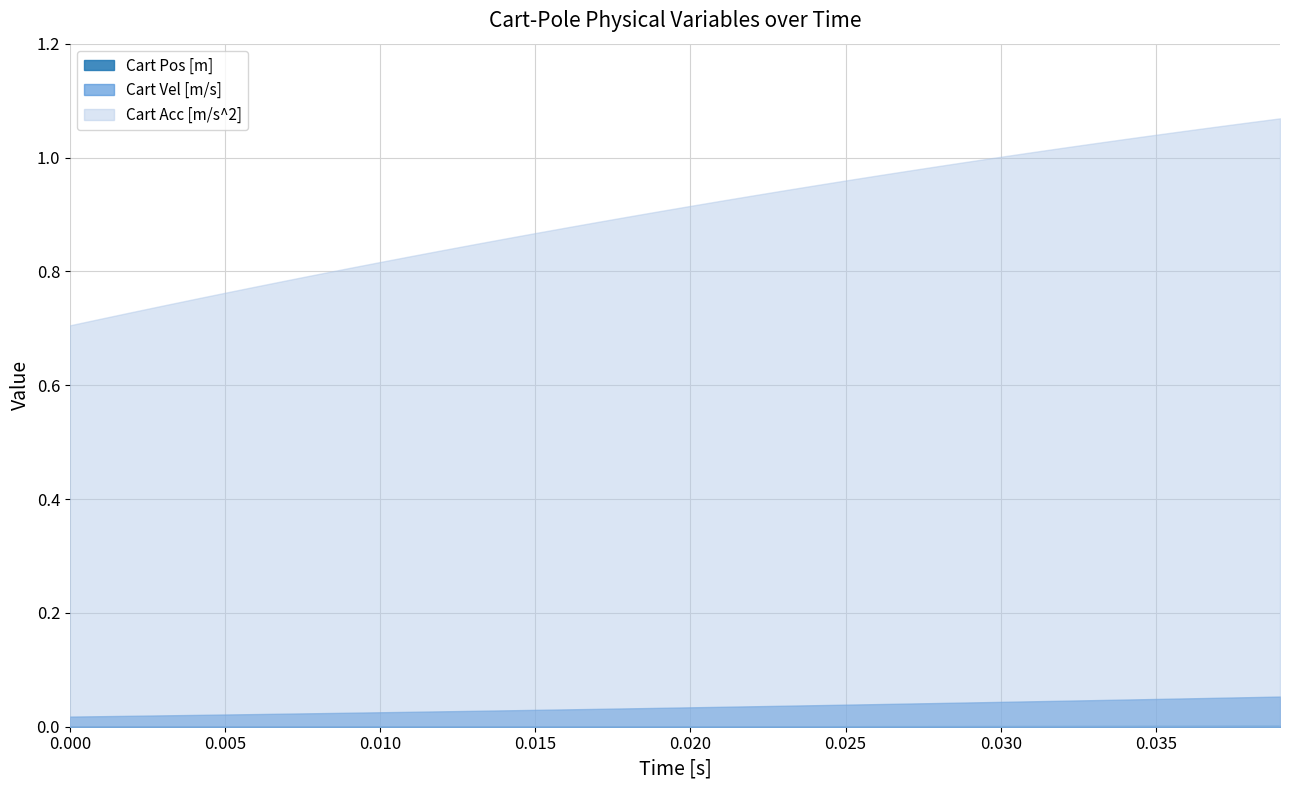

Does the chart have visible grid lines?

Yes